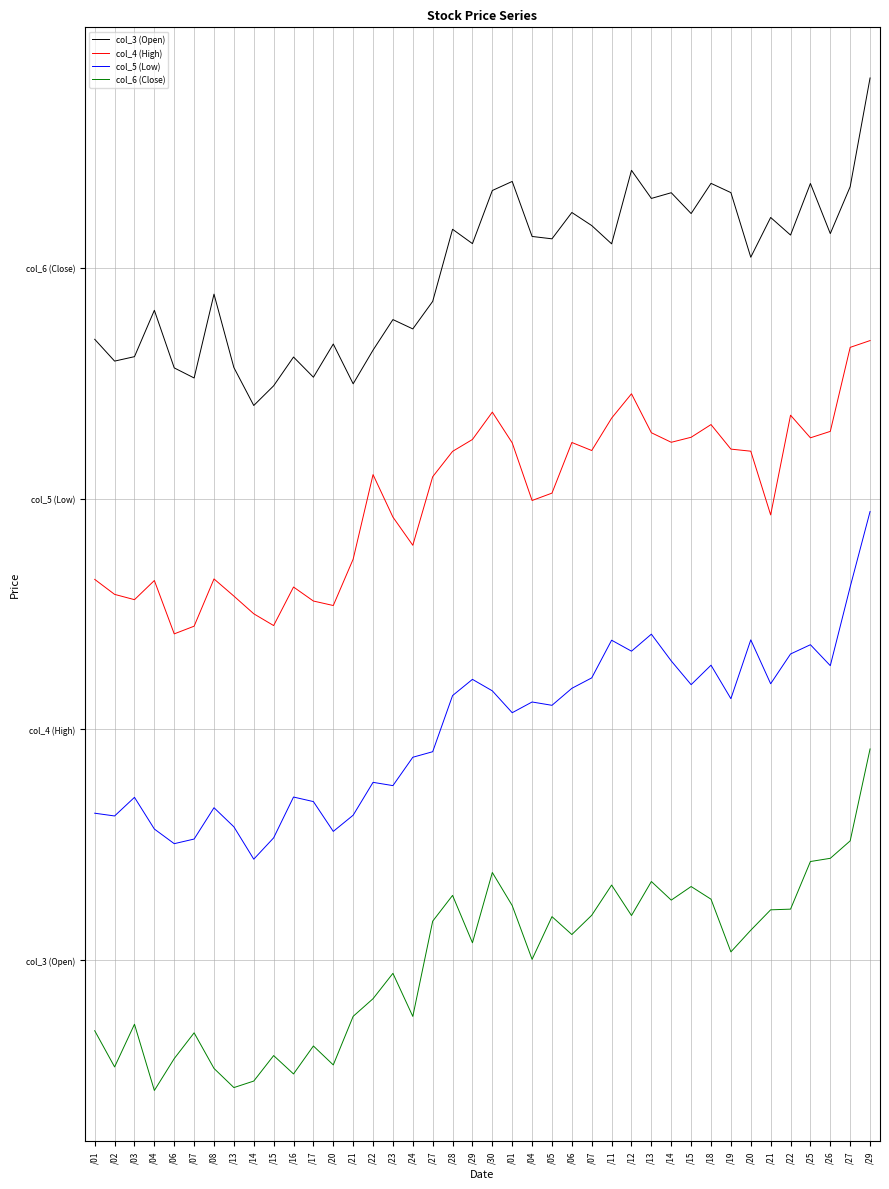

True or false: col_5 (Low) and col_6 (Close) intersect in this chart.

False